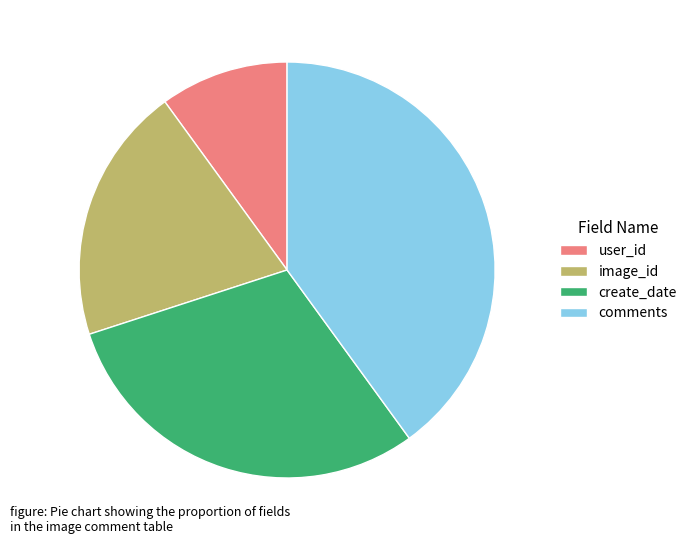

Rank the categories by value from lowest to highest.

user_id, image_id, create_date, comments